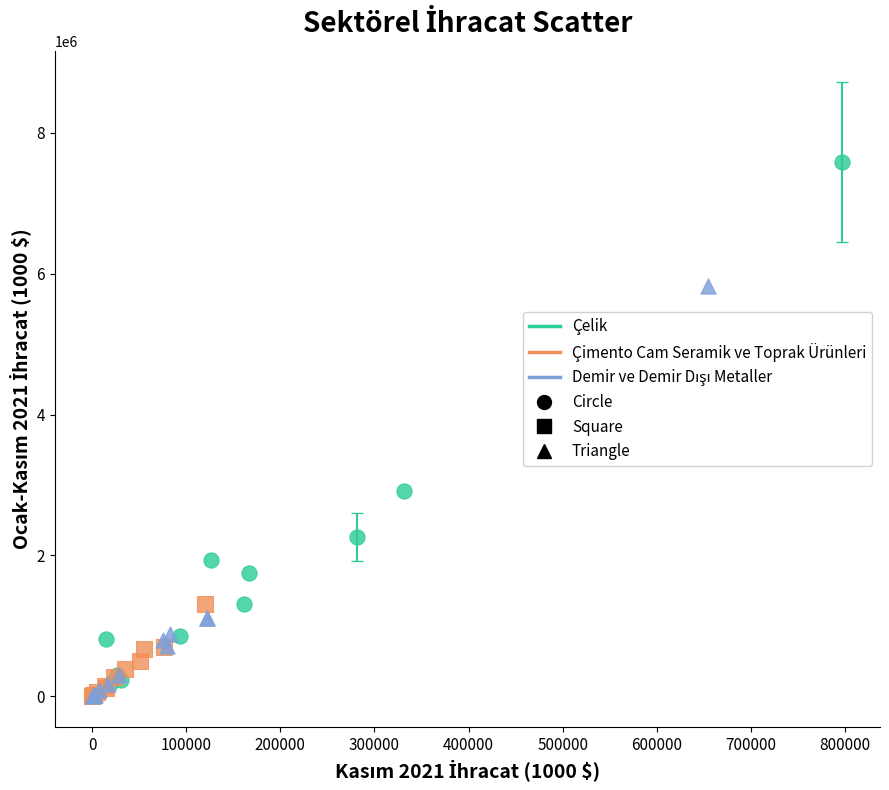

Which series has the widest spread of Y values?

Çelik